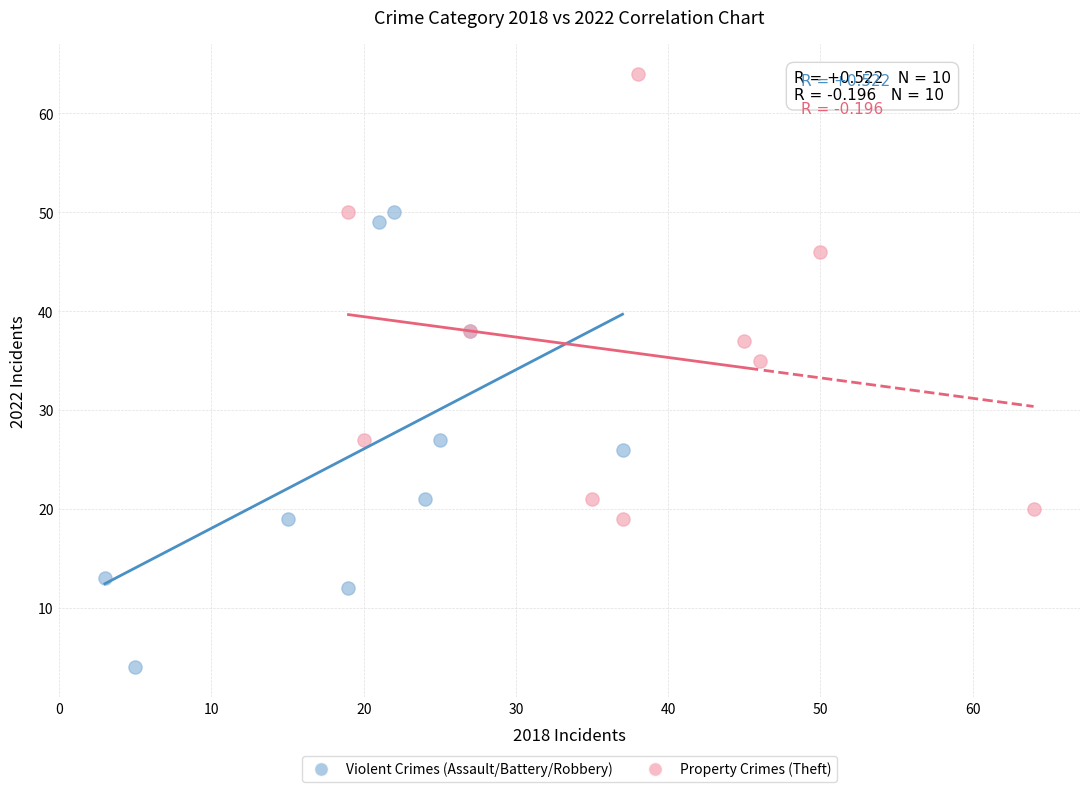

Which series reaches the minimum Y coordinate?

Violent Crimes (Assault/Battery/Robbery)